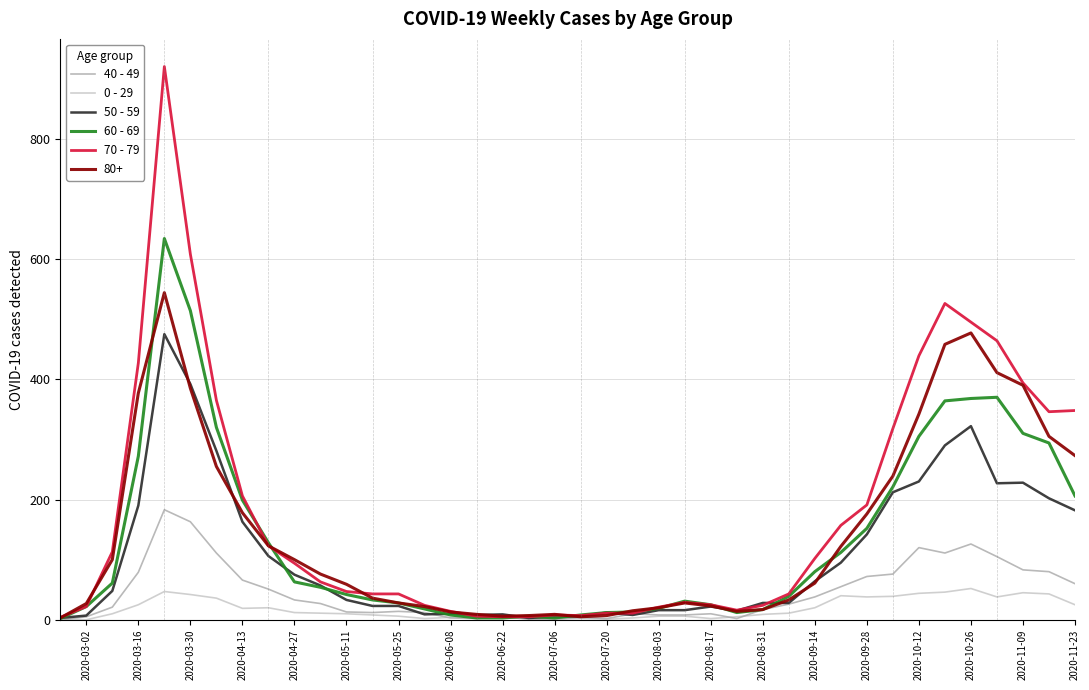

List the series in order of their peak value, highest first.

70 - 79, 60 - 69, 80+, 50 - 59, 40 - 49, 0 - 29